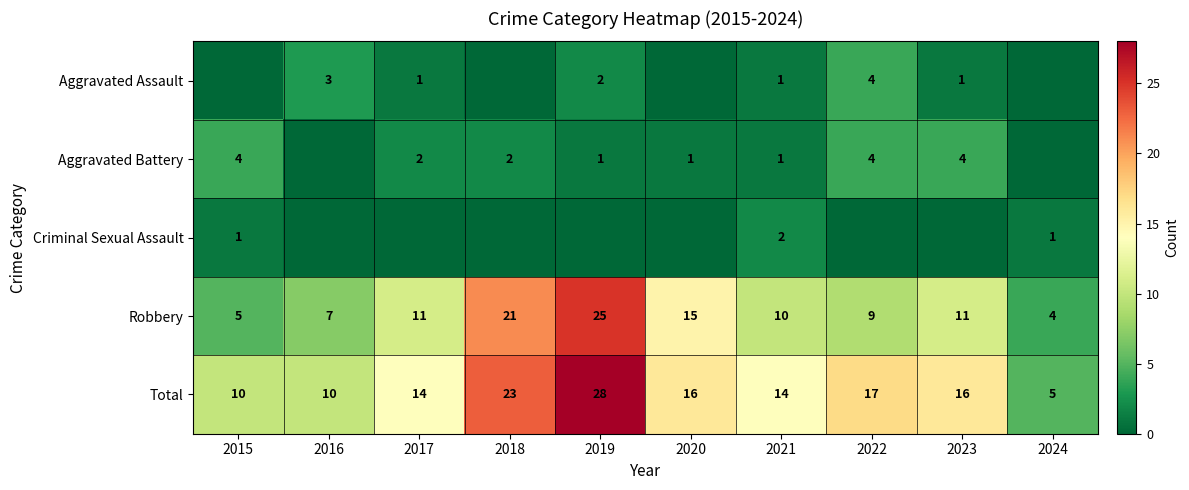

At which label is Robbery closest to 14?

2020